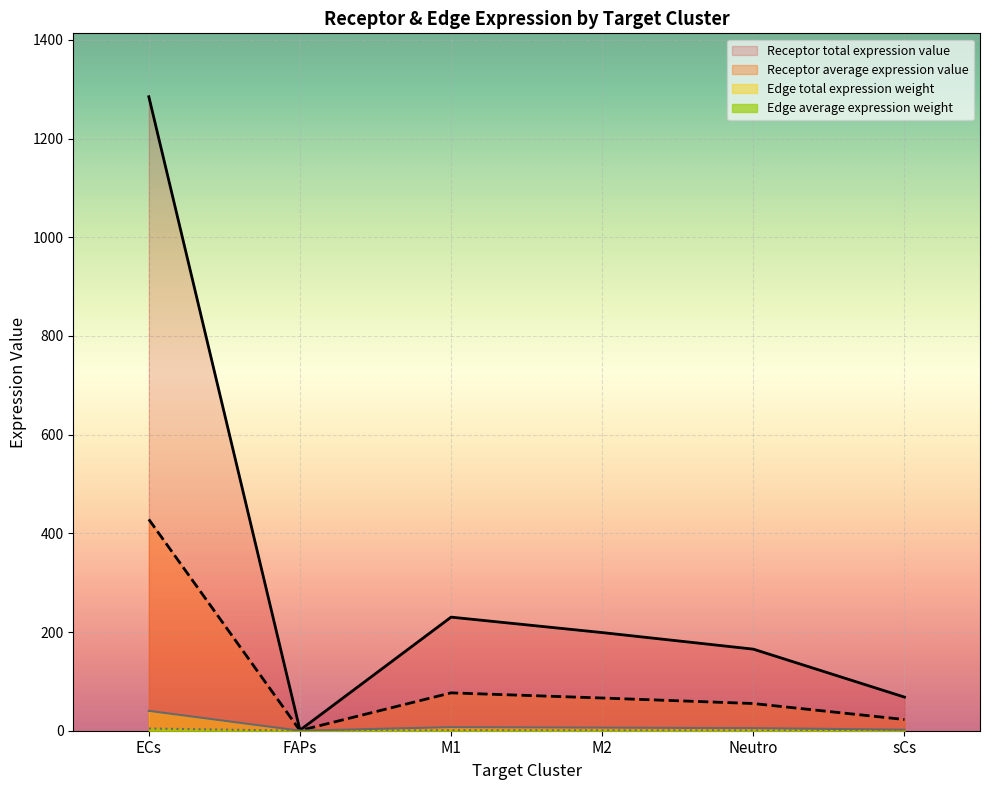

Where is the first local maximum for Receptor total expression value?

M1